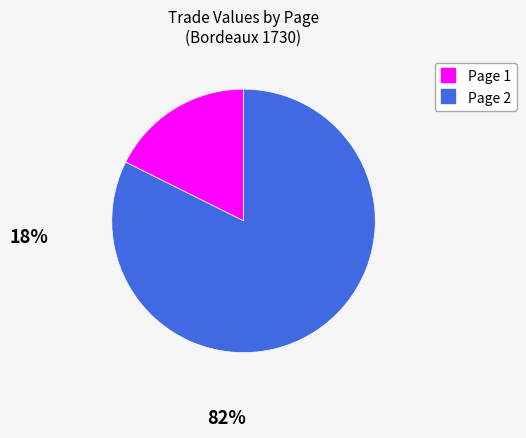

The Page 2 slice represents 82% of the pie. True or false?

True